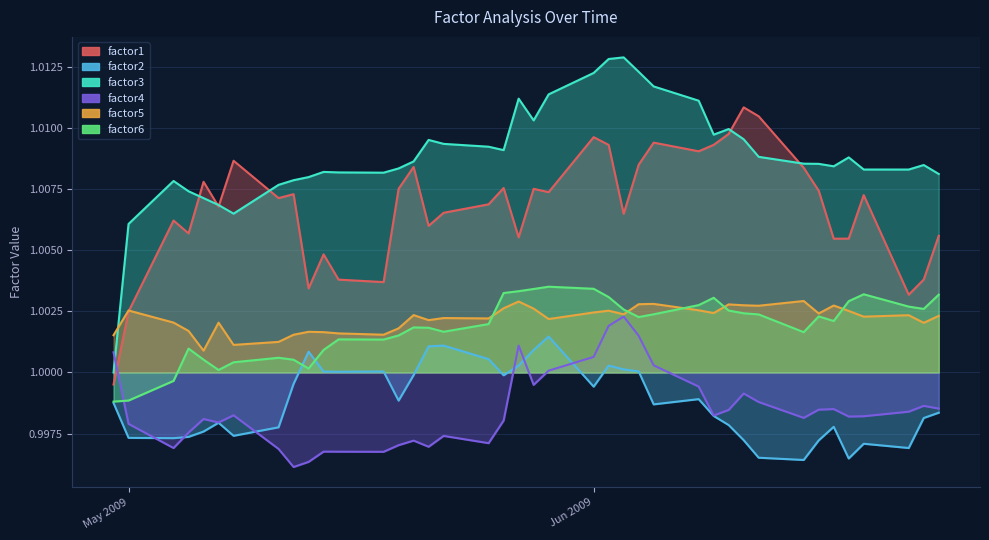

Which series has the largest total across all categories?

factor3